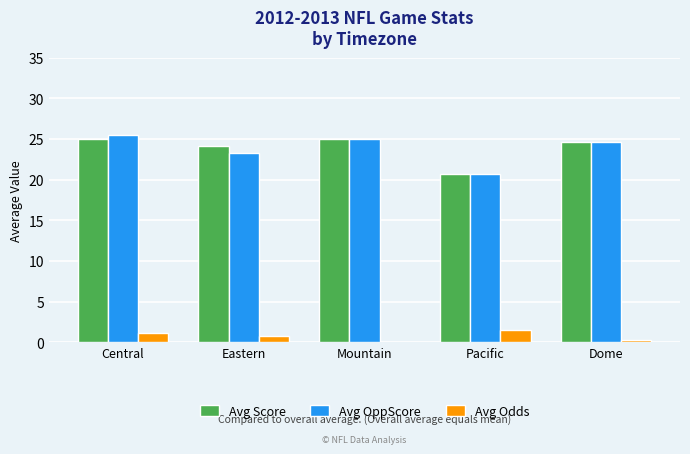

What is the difference between the highest and lowest values at Central?

24.3